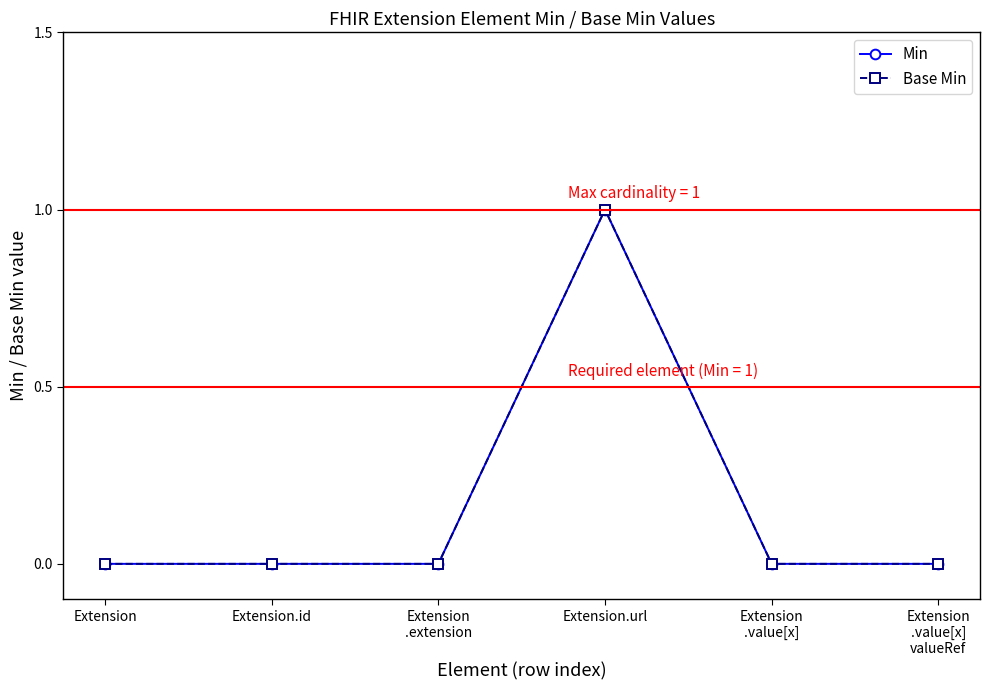

Is this an area chart (filled region under the line)?

No